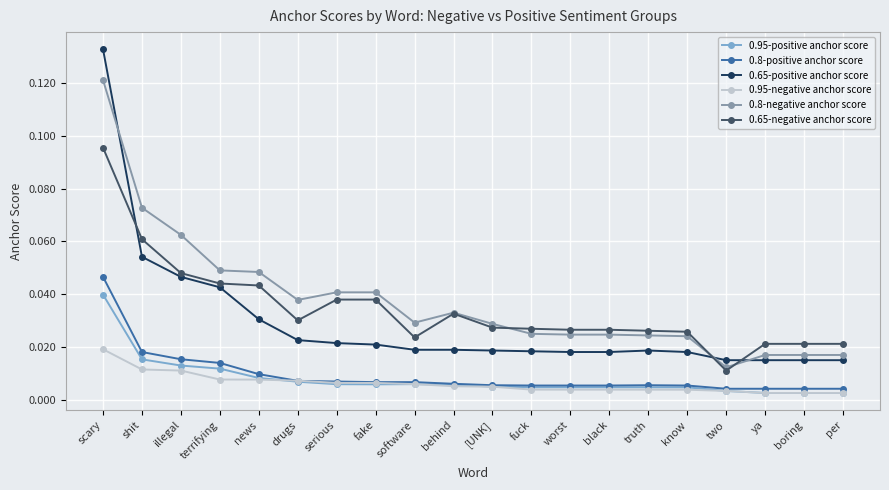

What is the total value across all series at scary?

0.5